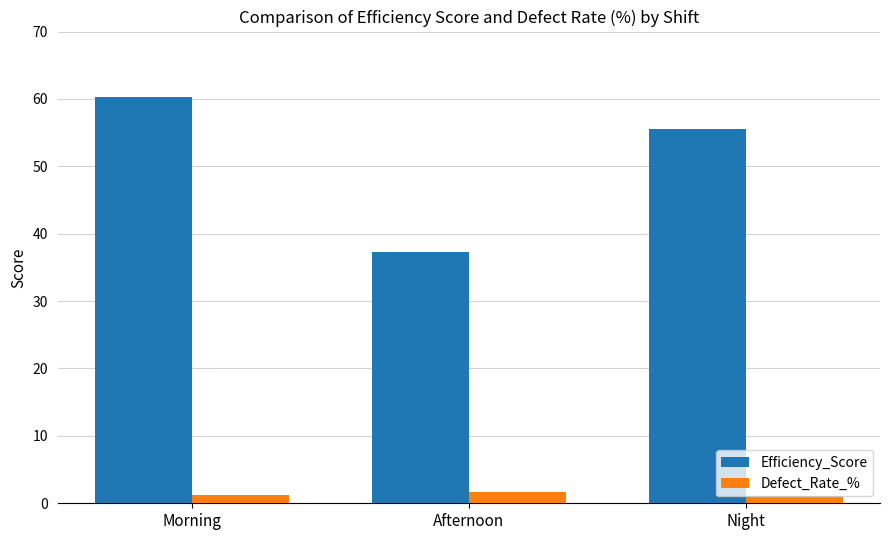

True or false: Defect_Rate_% has a value of 1.1 at Night.

True